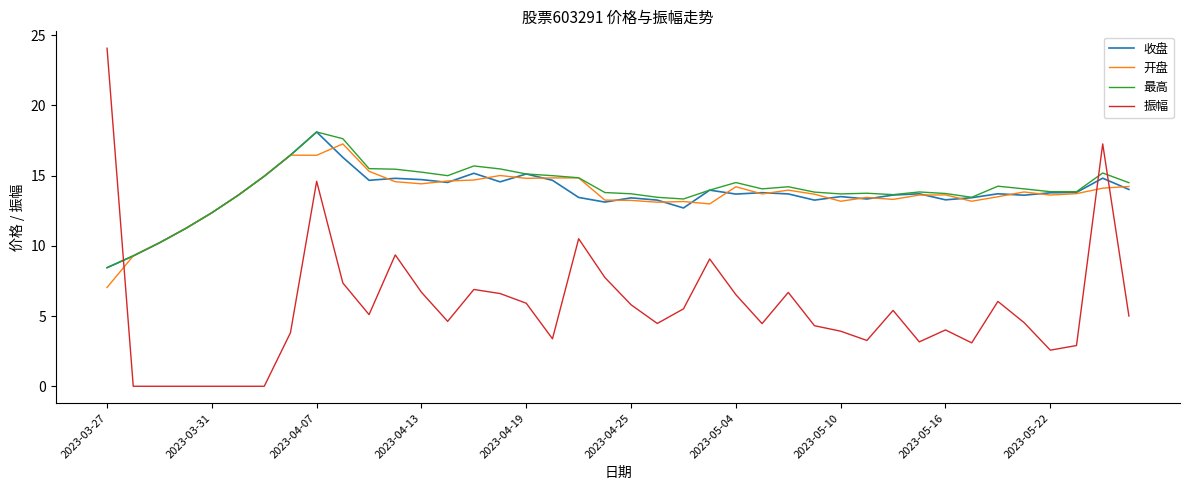

Is this an area chart (filled region under the line)?

No